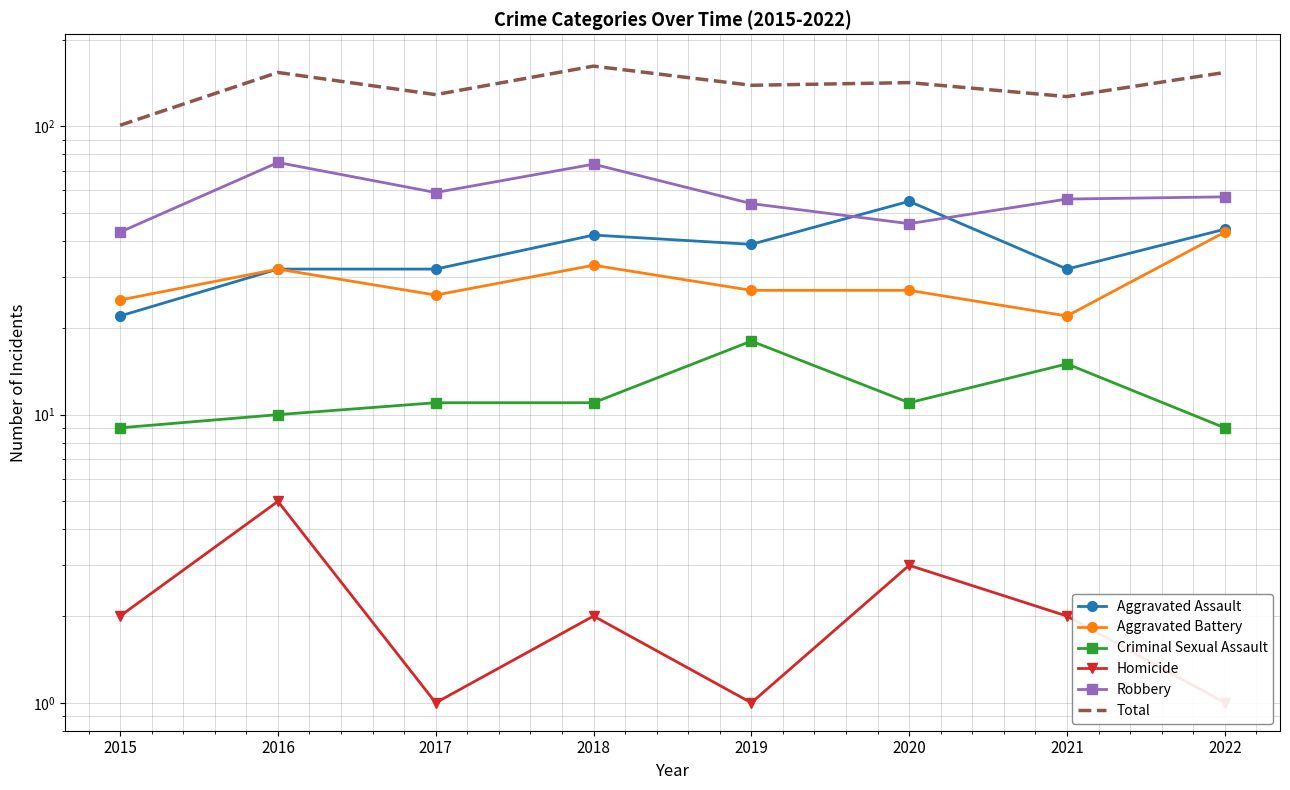

At which category does Aggravated Assault reach its first local peak?

2018